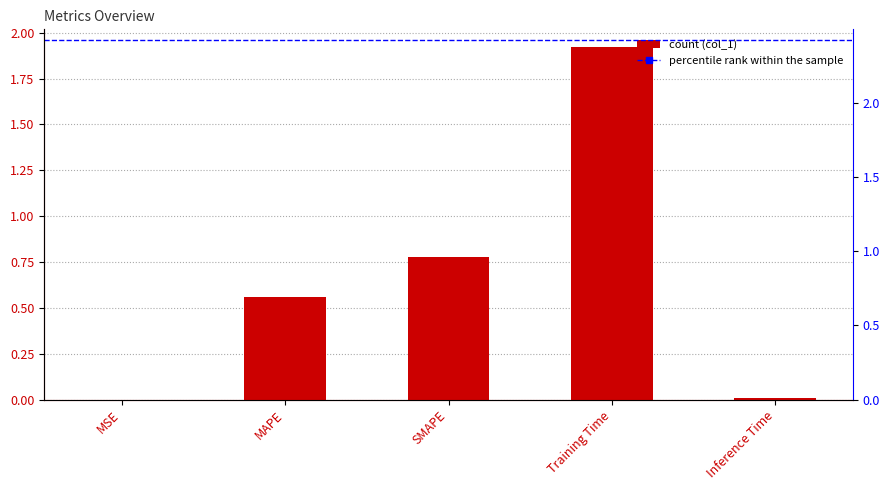

What is the maximum value shown in the chart?

1.9